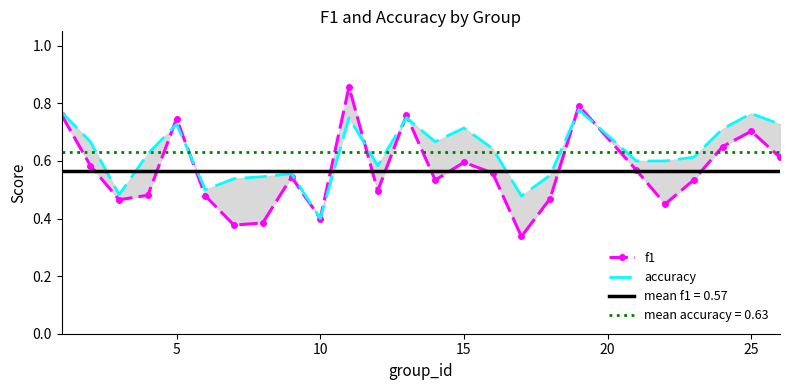

What is the average value of the f1 series?

0.6